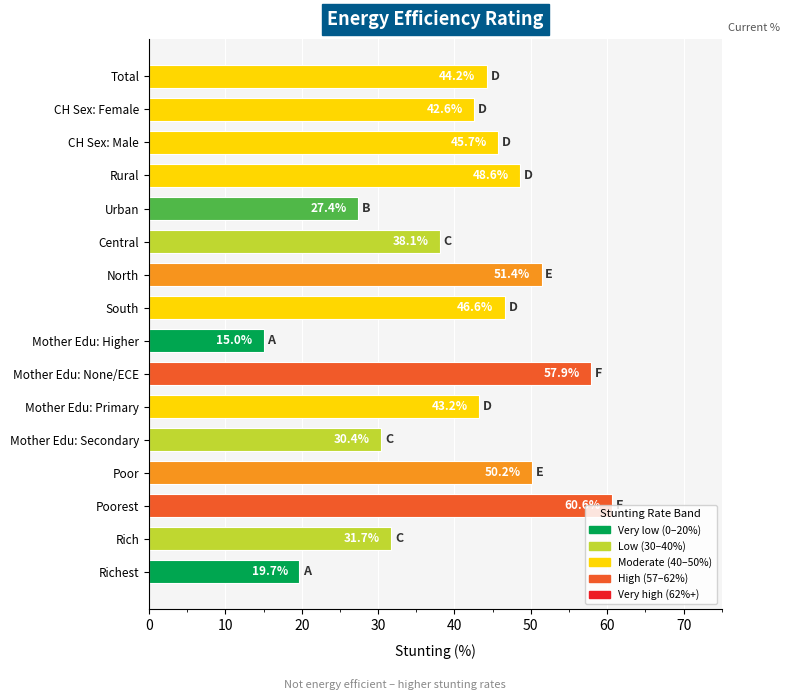

What is the sum of the values at South and North?

98.0